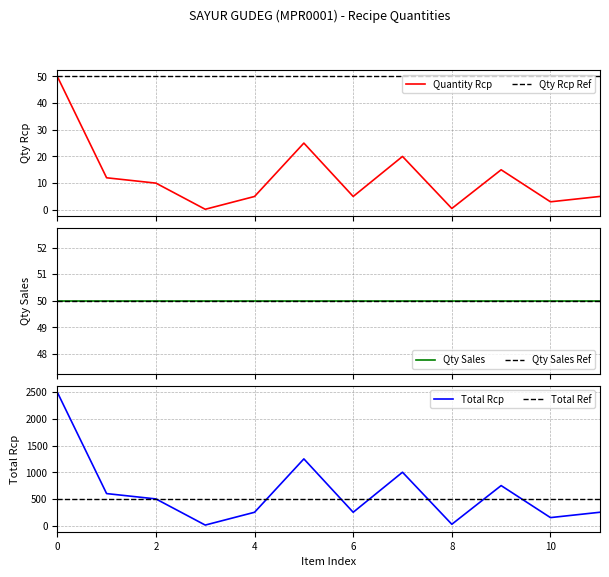

Reading left to right, transcribe all the data shown in this chart.

Quantity Rcp: 50.0	12.0	10.0	0.2	5.0	25.0	5.0	20.0	0.5	15.0	3.0	5.0
Total Rcp: 2500.0	600.0	500.0	10.0	250.0	1250.0	250.0	1000.0	25.0	750.0	150.0	250.0